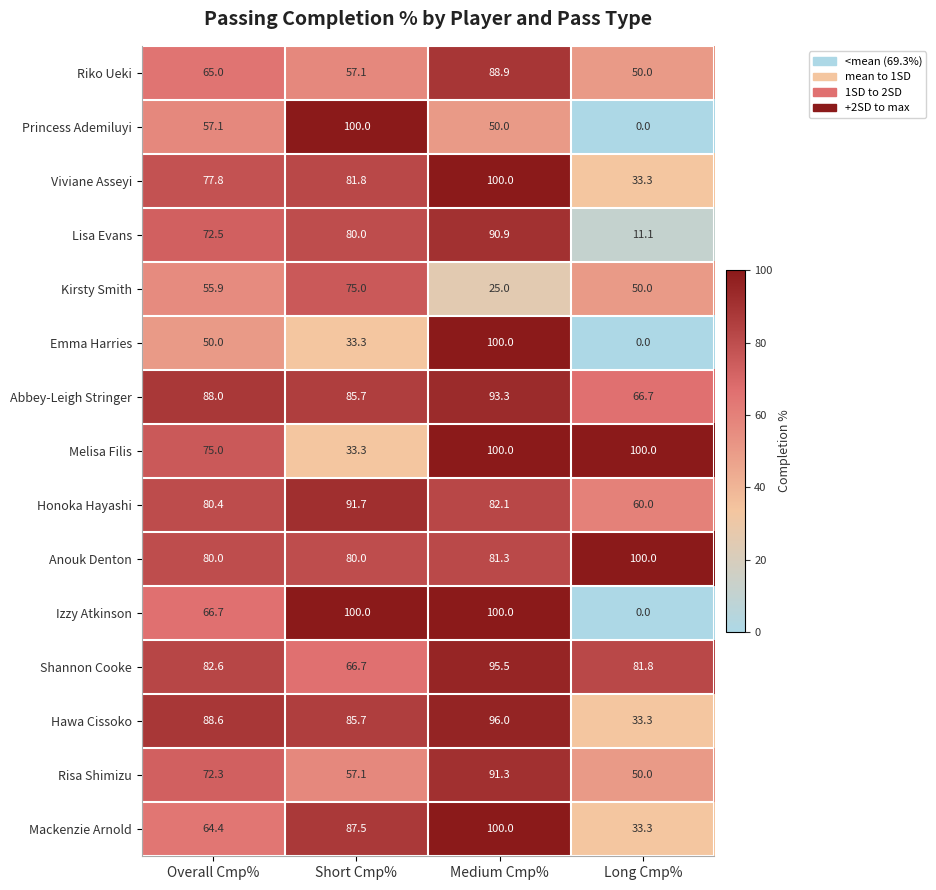

Between Overall Cmp% and Short Cmp%, which series saw the biggest shift?

Princess Ademiluyi